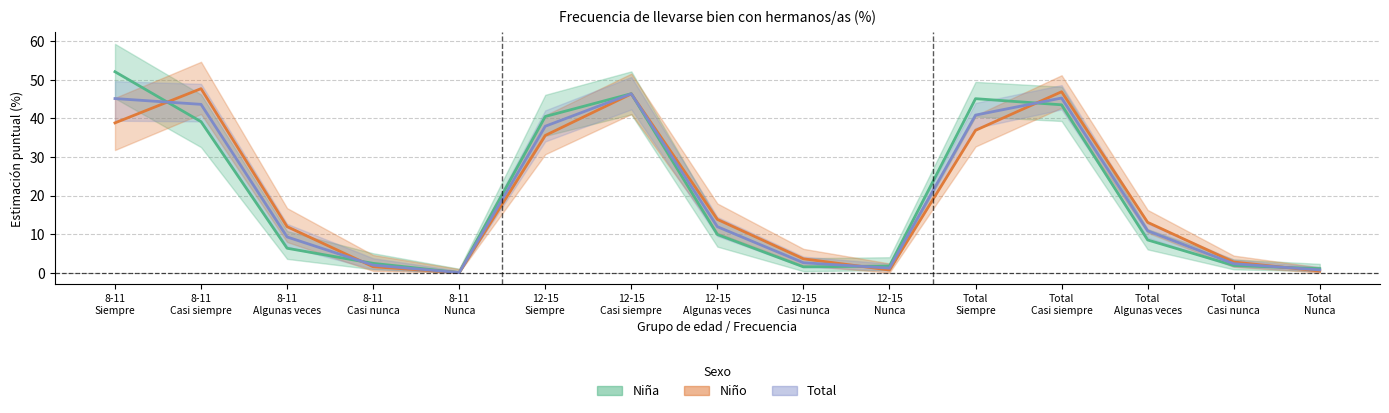

In Niña, how many points are higher than both neighbors (excluding endpoints)?

2